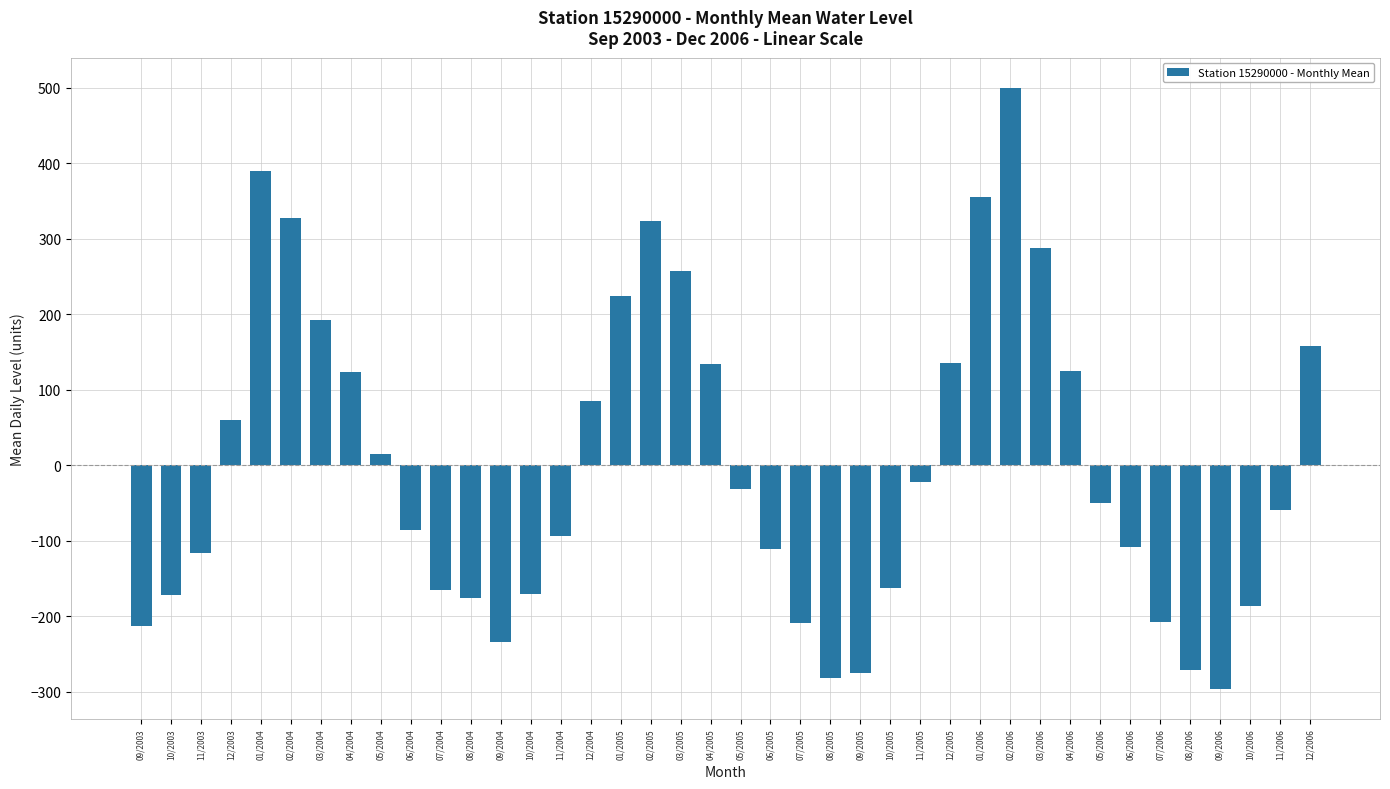

Are the bars grouped side by side (vs. stacked)?

No